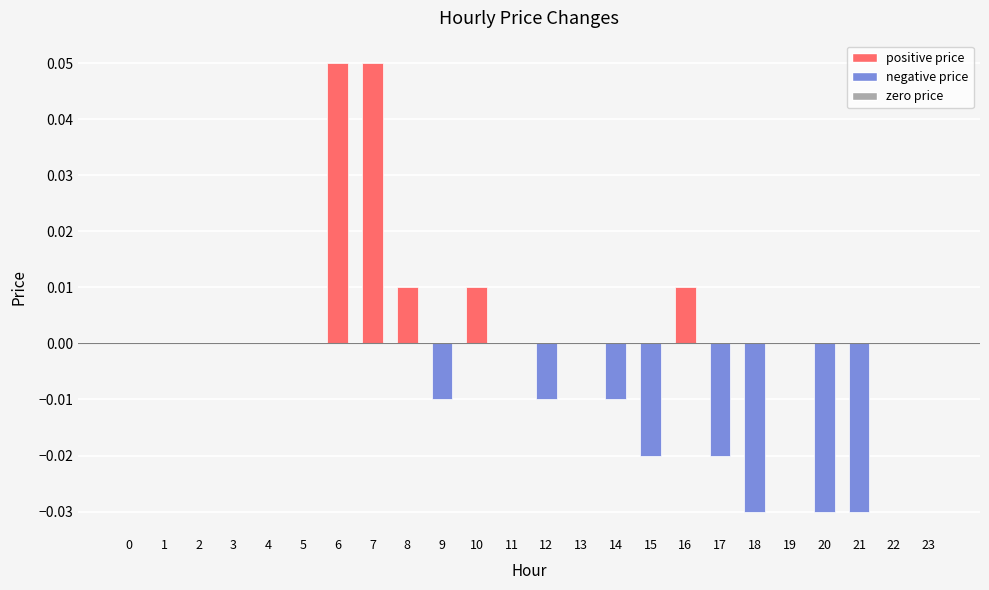

True or false: the data shows 0.0 at 23.

True